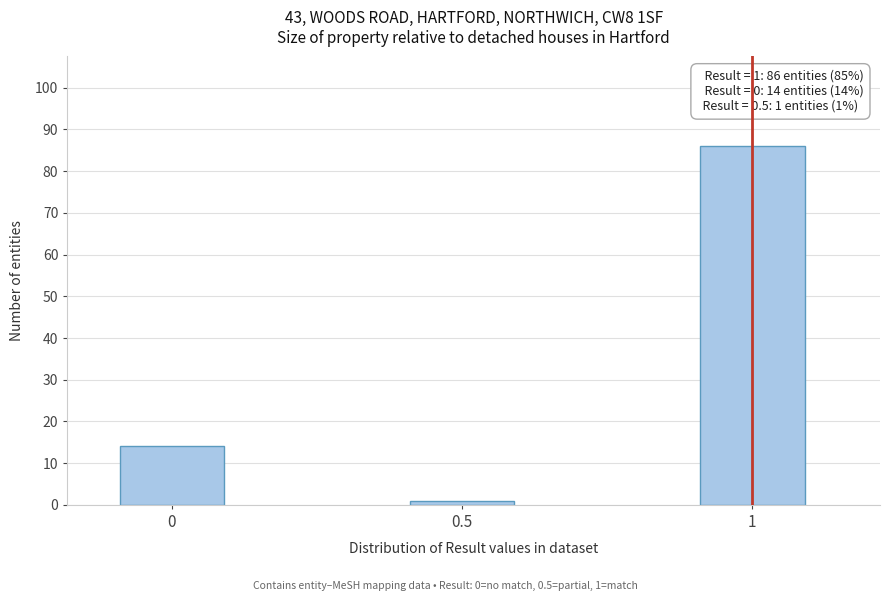

Reading right to left, extract all data points from this chart.

86	1	14